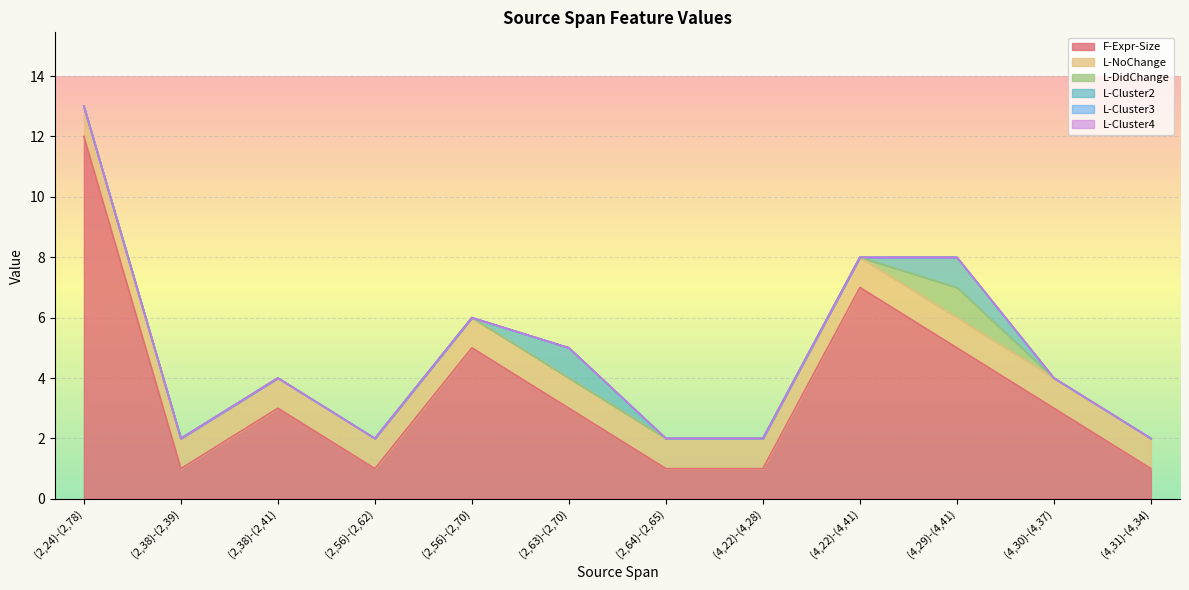

What position from the right is (4,22)-(4,28)?

5